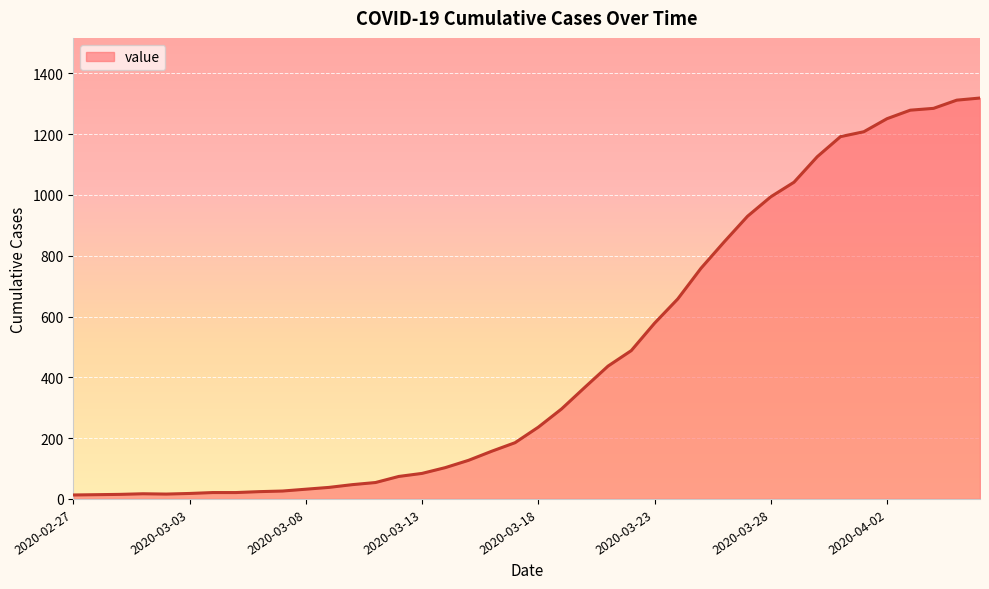

What is the greatest value displayed?

1319